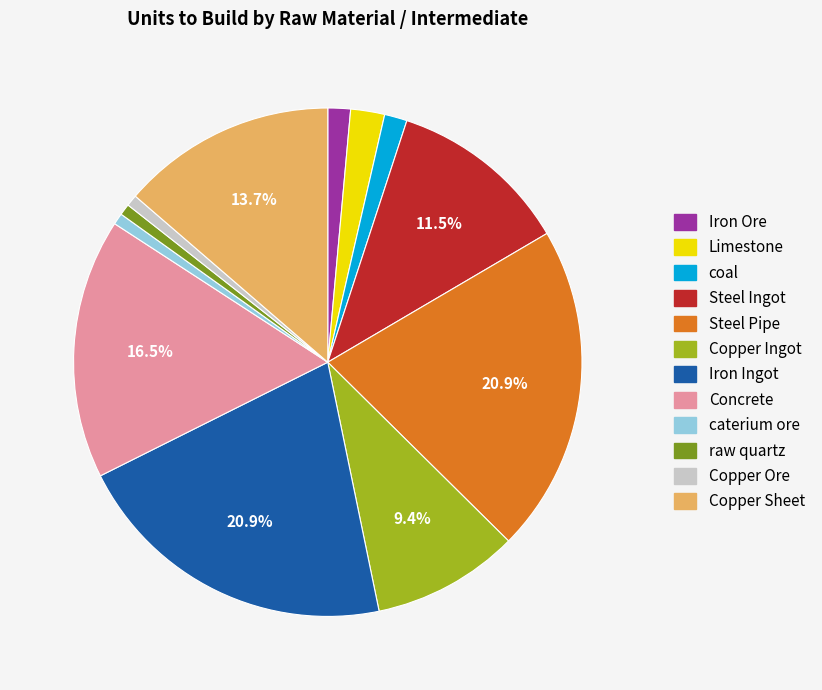

Is there any slice that represents more than half of the pie?

No